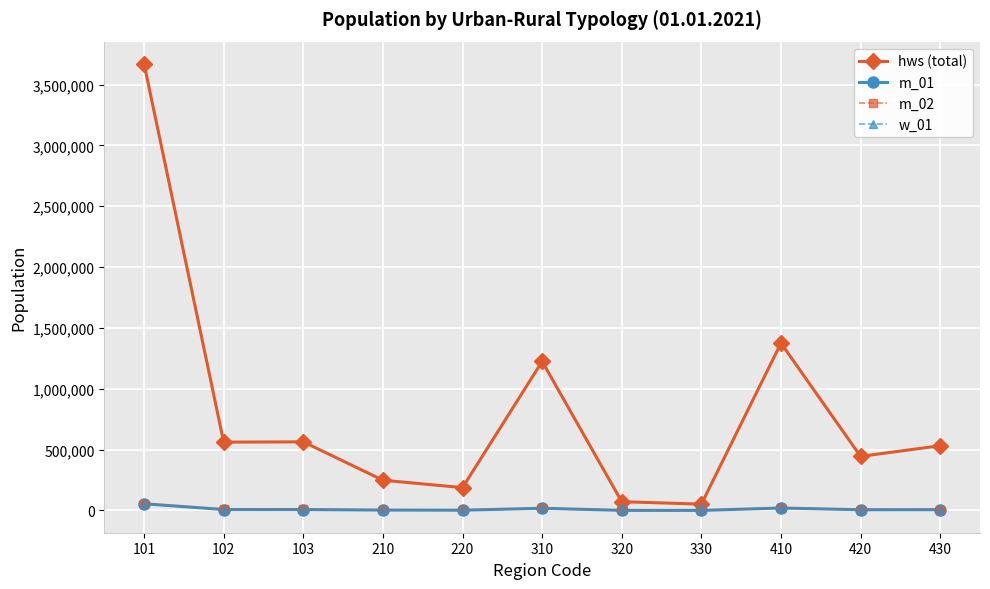

What is the minimum value shown in the chart?

687